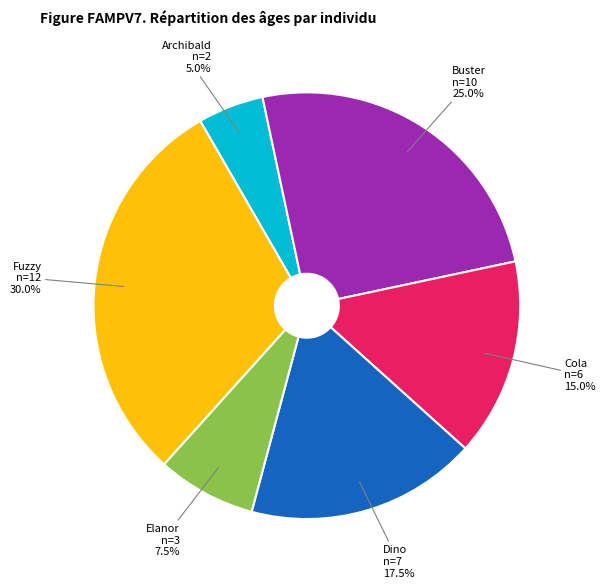

What is the total percentage of Cola and Archibald?

20.0%